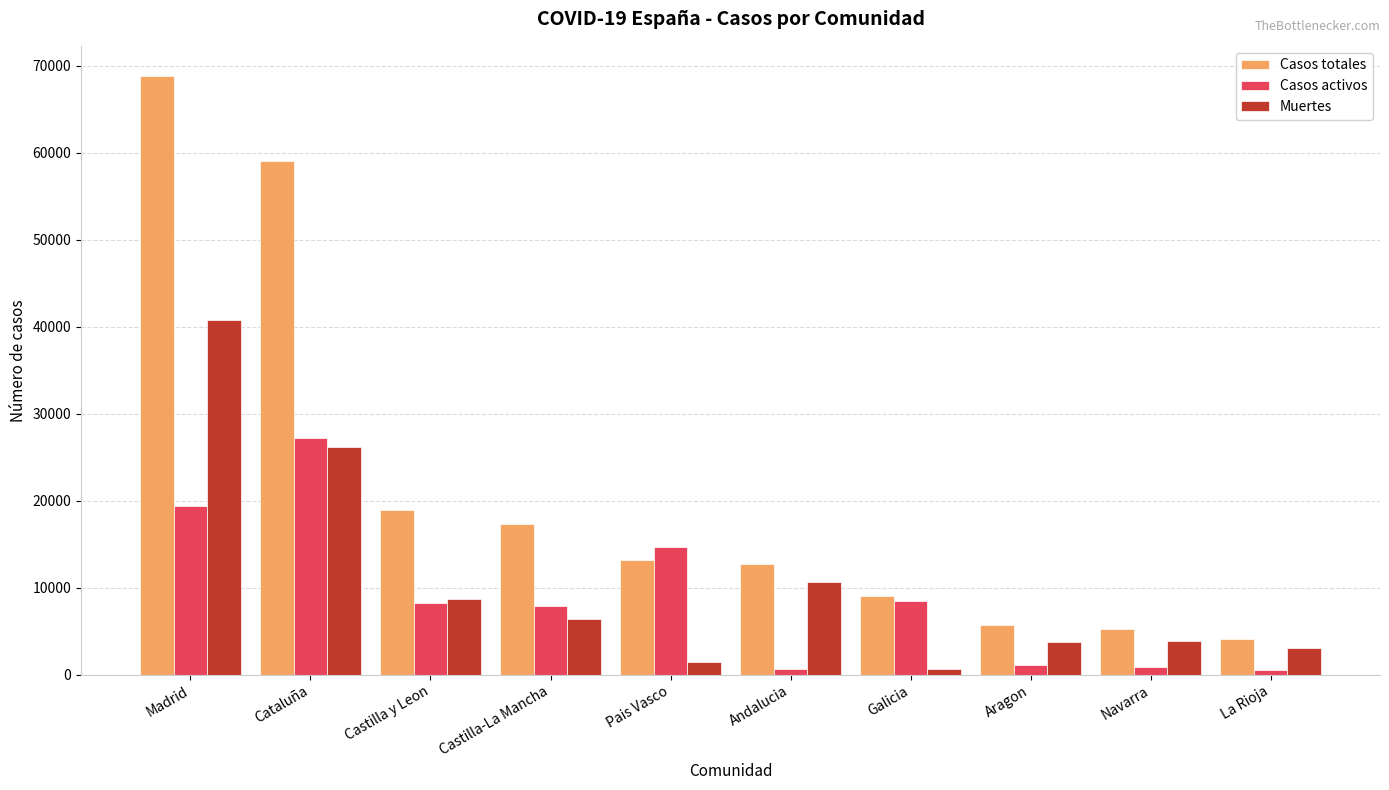

What is the value of the Casos totales bar at the 9th from the left?

5259